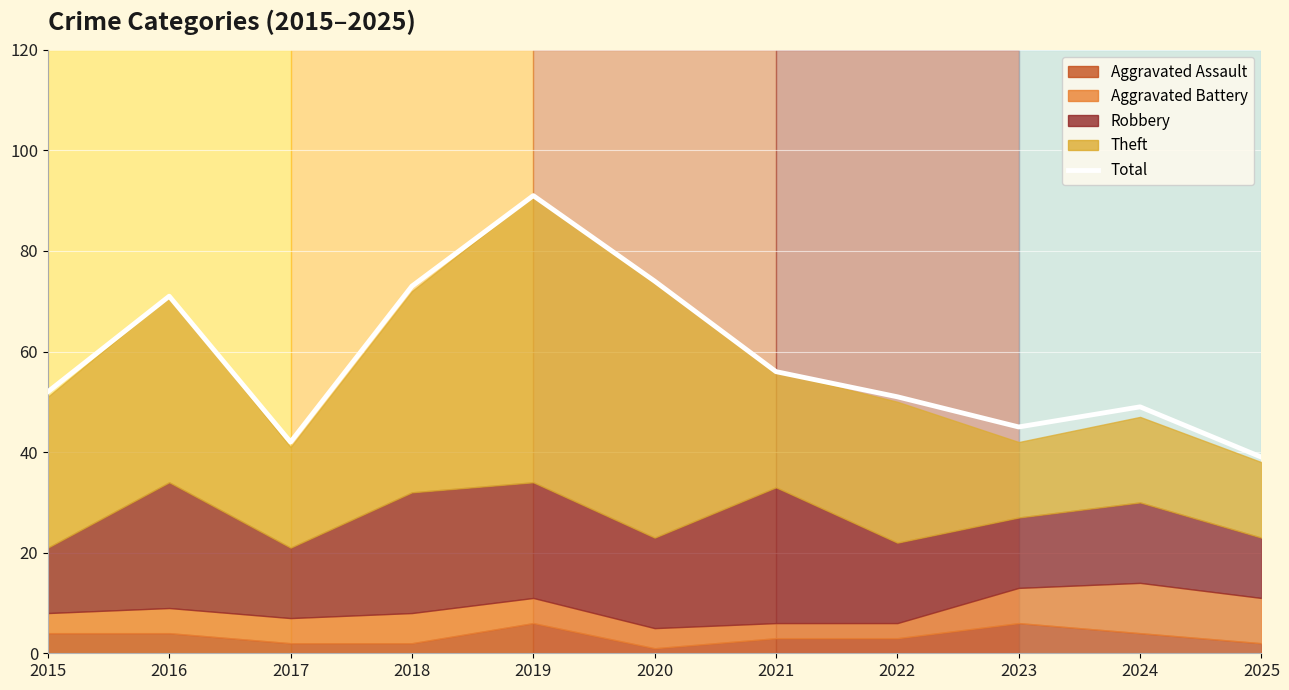

Reading left to right, what are all the values shown in this chart?

52	71	42	73	91	74	56	51	45	49	39